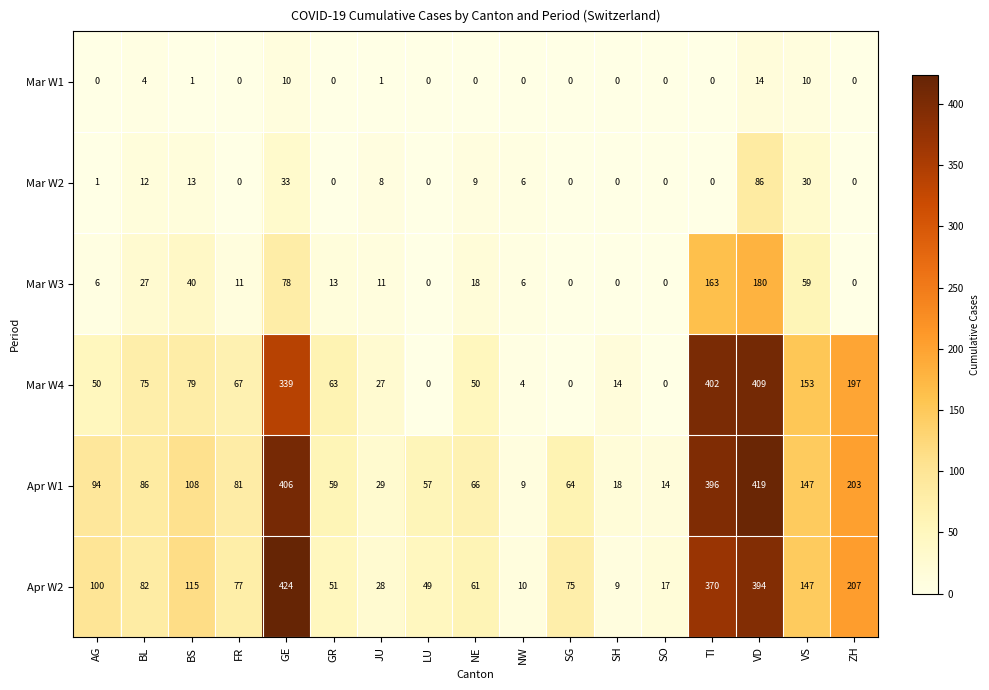

Count the number of categories in the chart.

17